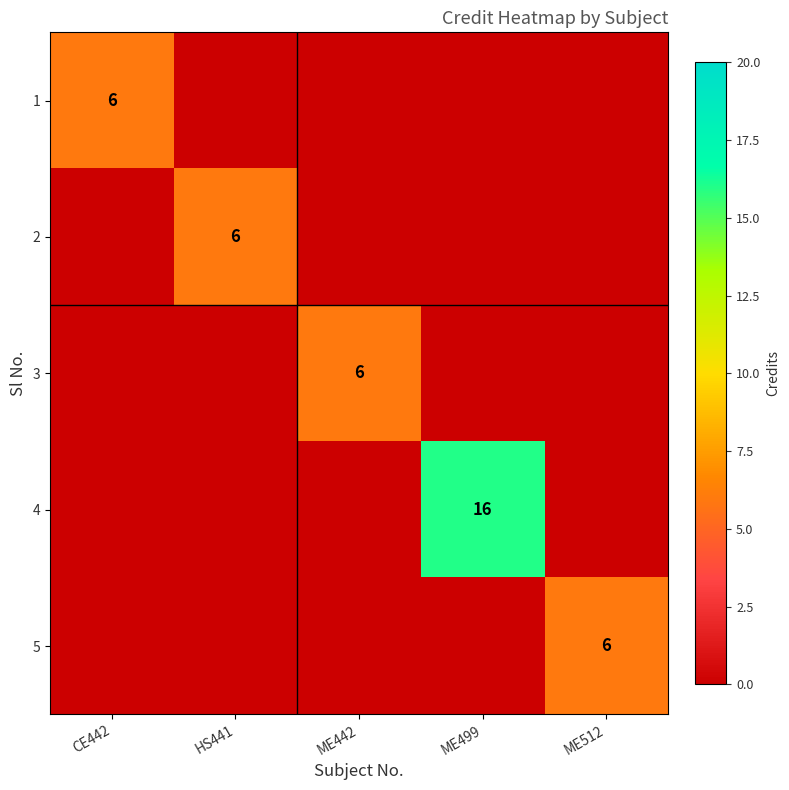

Is it true that 5 equals 2 at ME512?

False